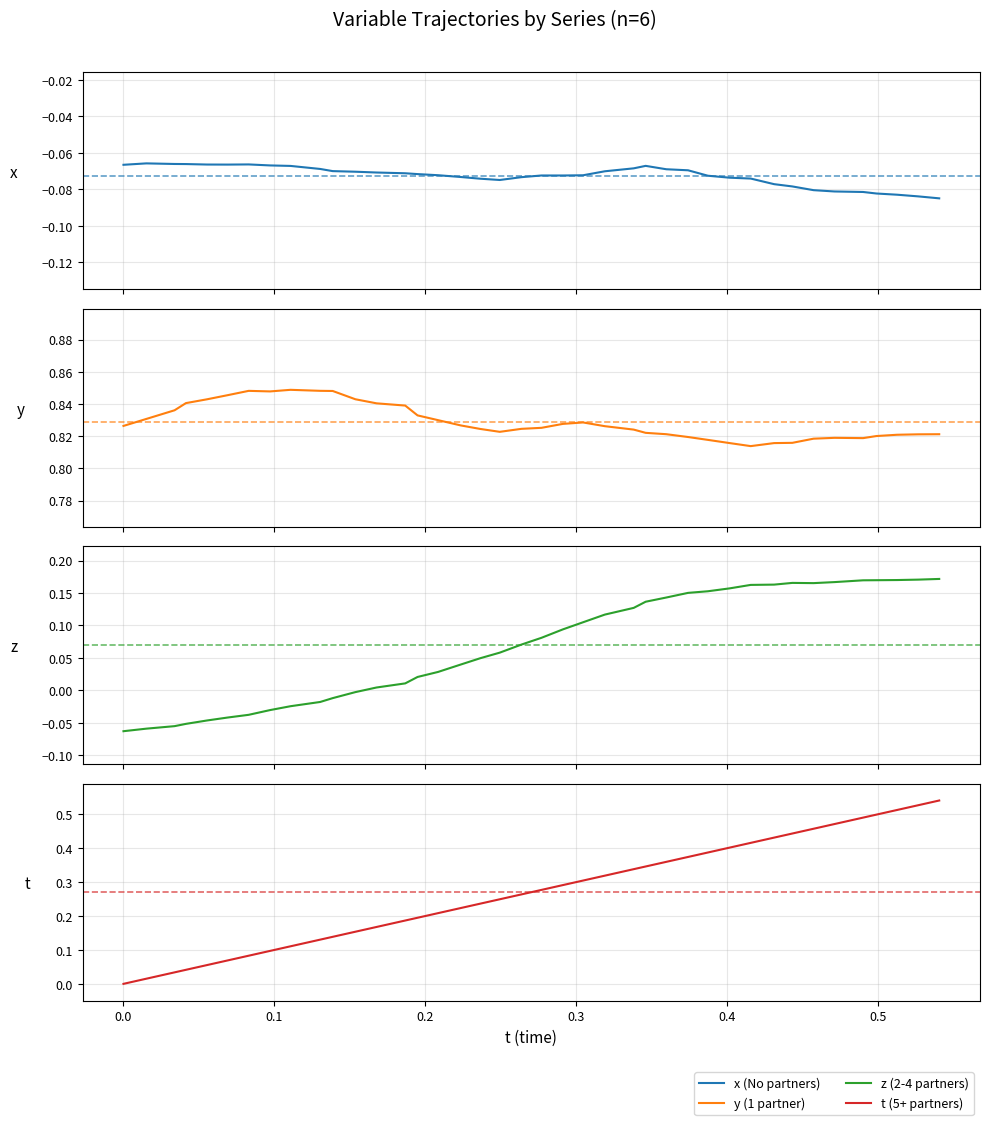

How many lines are shown in the chart?

4